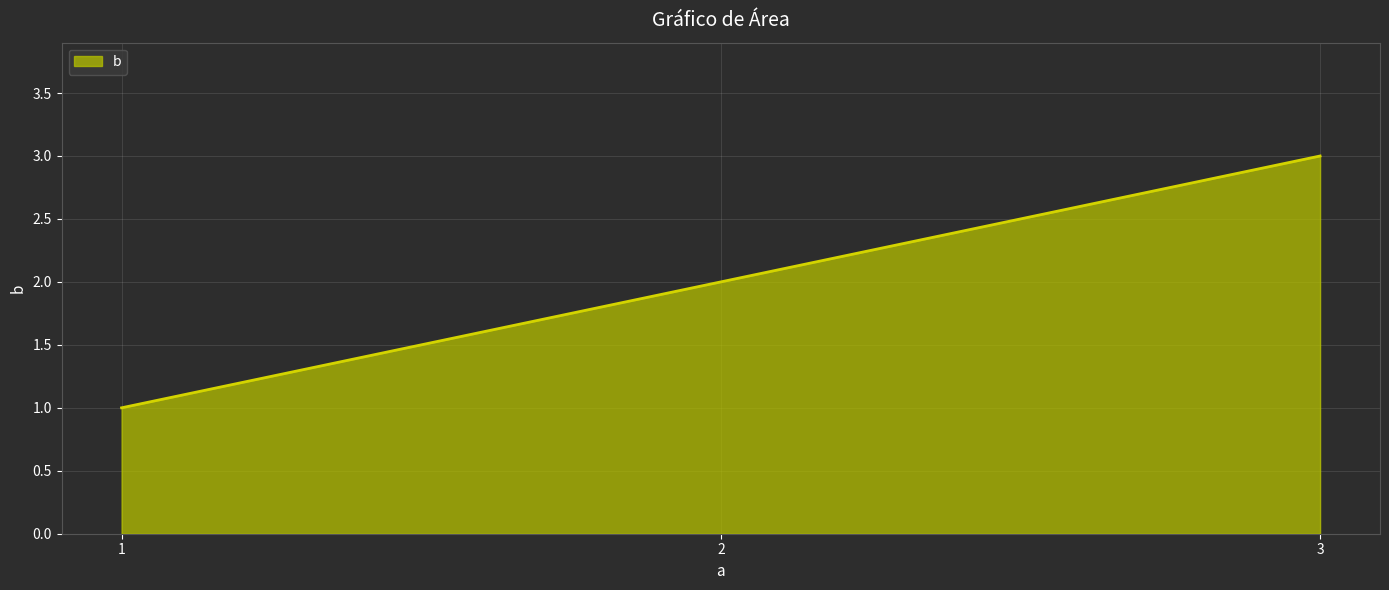

Approximately how many times larger is the value at 1 compared to 2?

0.5